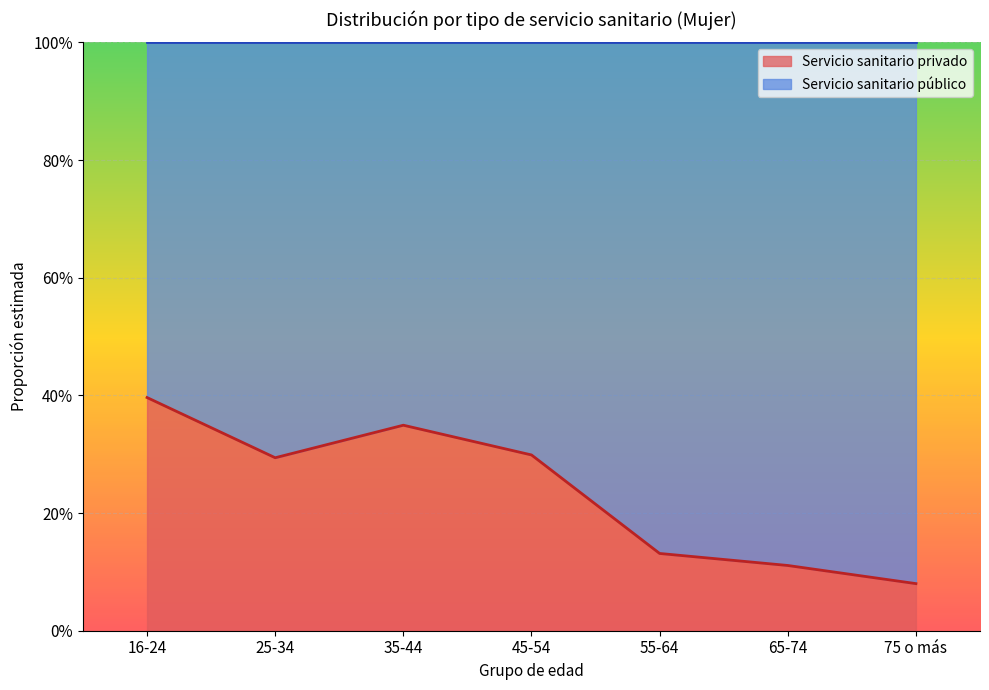

Rank the categories by value from highest to lowest.

16-24, 35-44, 45-54, 25-34, 55-64, 65-74, 75 o más